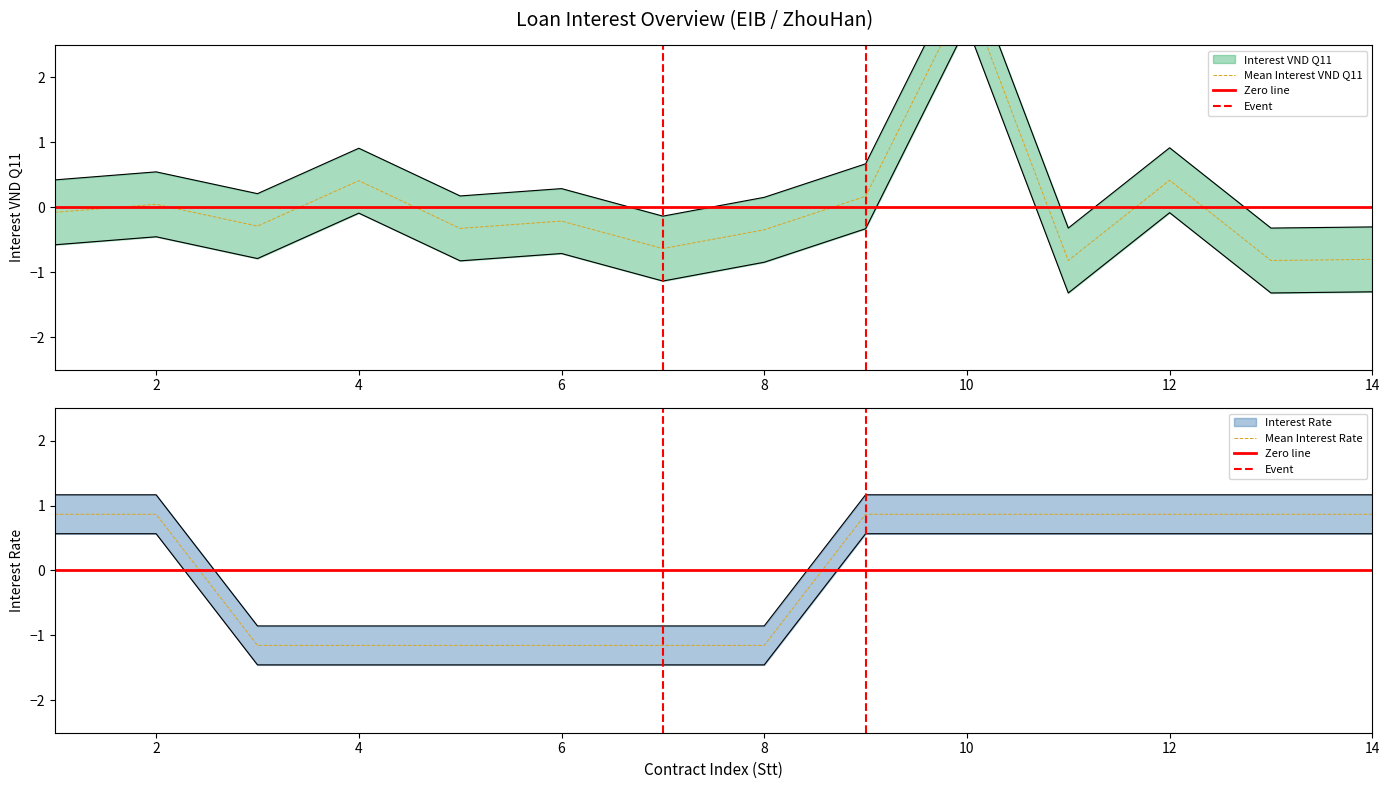

What is the lowest value of the Mean Interest Rate series?

-1.2